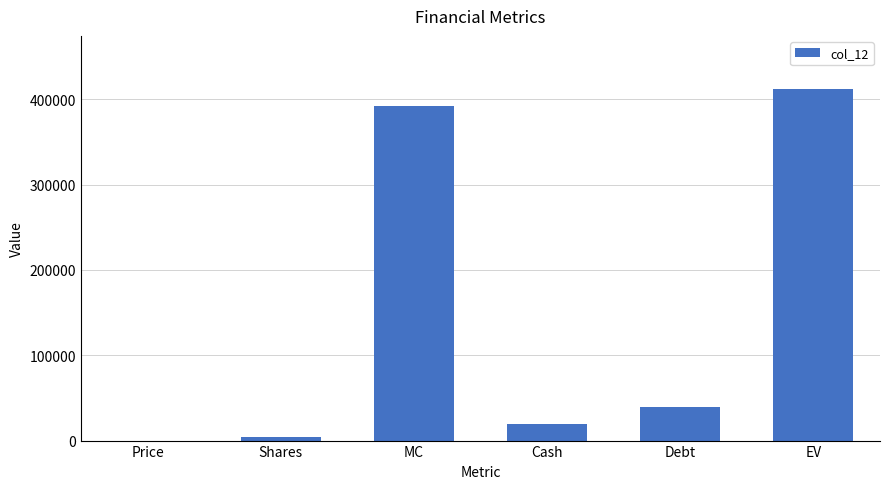

Which label corresponds to the largest value in the chart?

EV